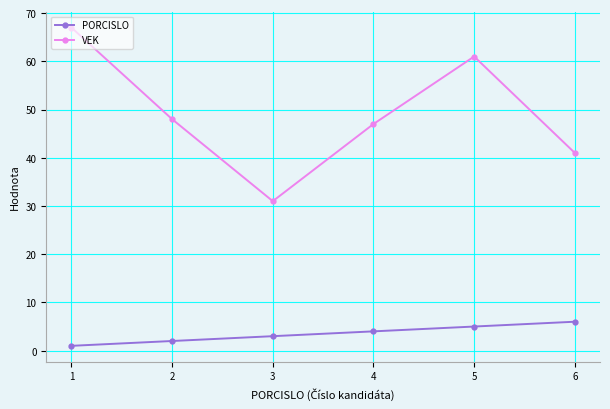

Reading right to left, transcribe all the data shown in this chart.

PORCISLO: 6=6	5=5	4=4	3=3	2=2	1=1
VEK: 6=41	5=61	4=47	3=31	2=48	1=67